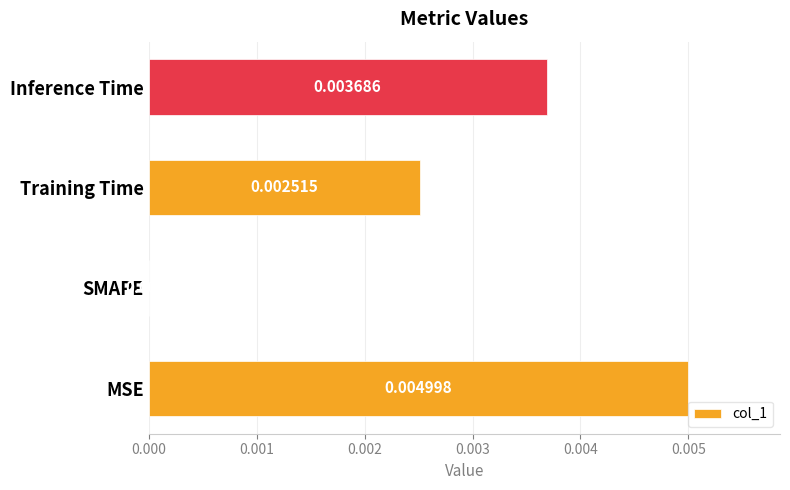

Which has a higher value, Training Time or Inference Time?

Inference Time